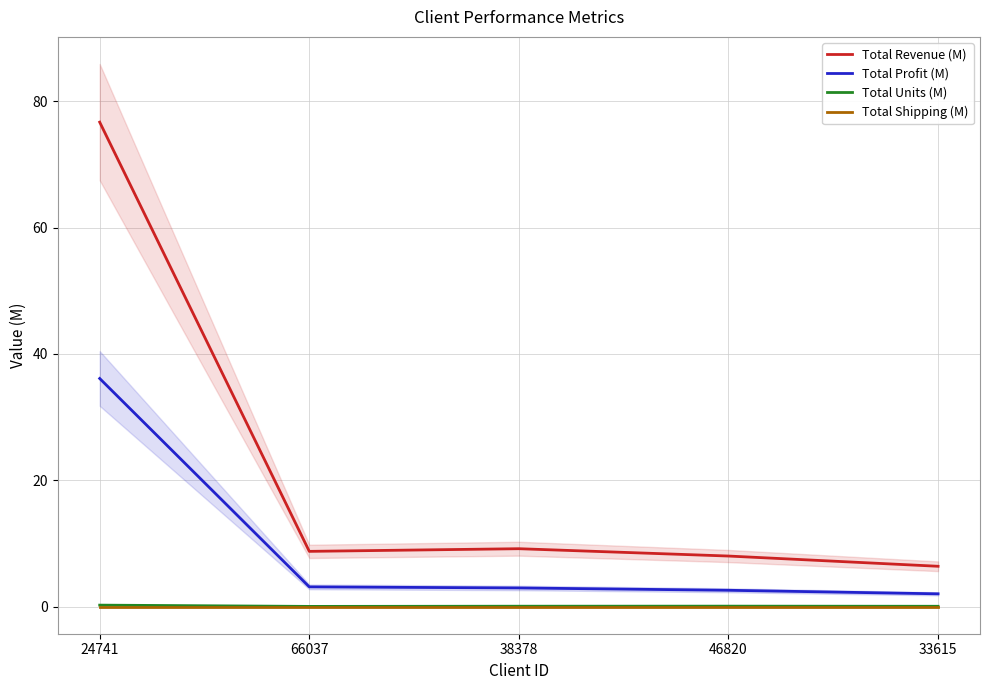

What is the lowest value of the Total Profit (M) series?

2.0